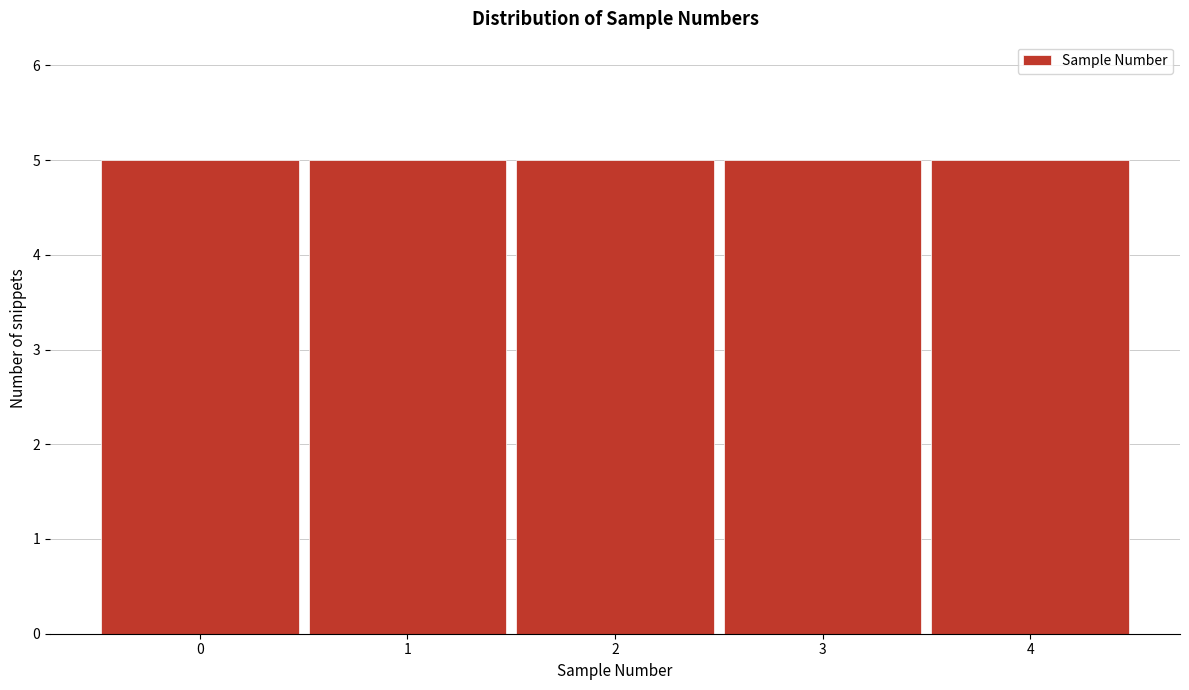

Reading left to right, list every bar in this chart as the range it spans on the x-axis followed by its height. The values are not printed on the chart, so give them approximately, as read against the axis.

-0.5 to 0.5: 5
0.5 to 1.5: 5
1.5 to 2.5: 5
2.5 to 3.5: 5
3.5 to 4.5: 5